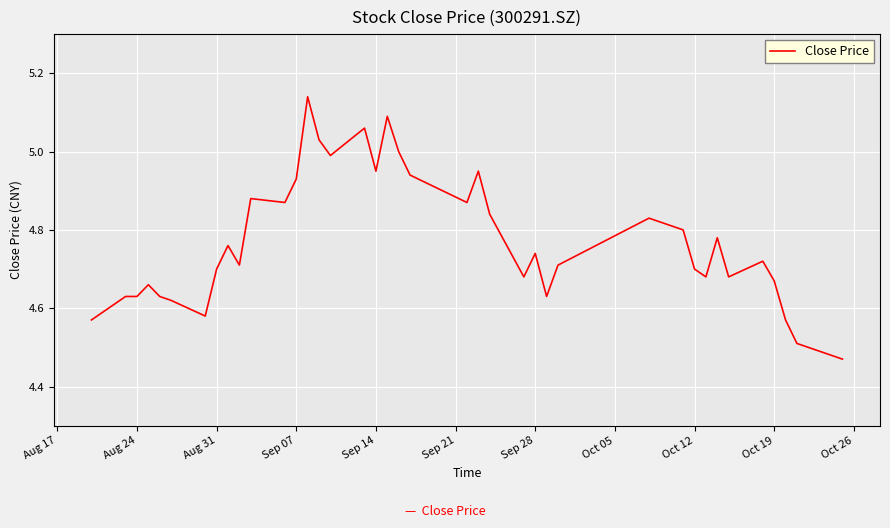

What is the difference between the maximum and minimum values?

0.7